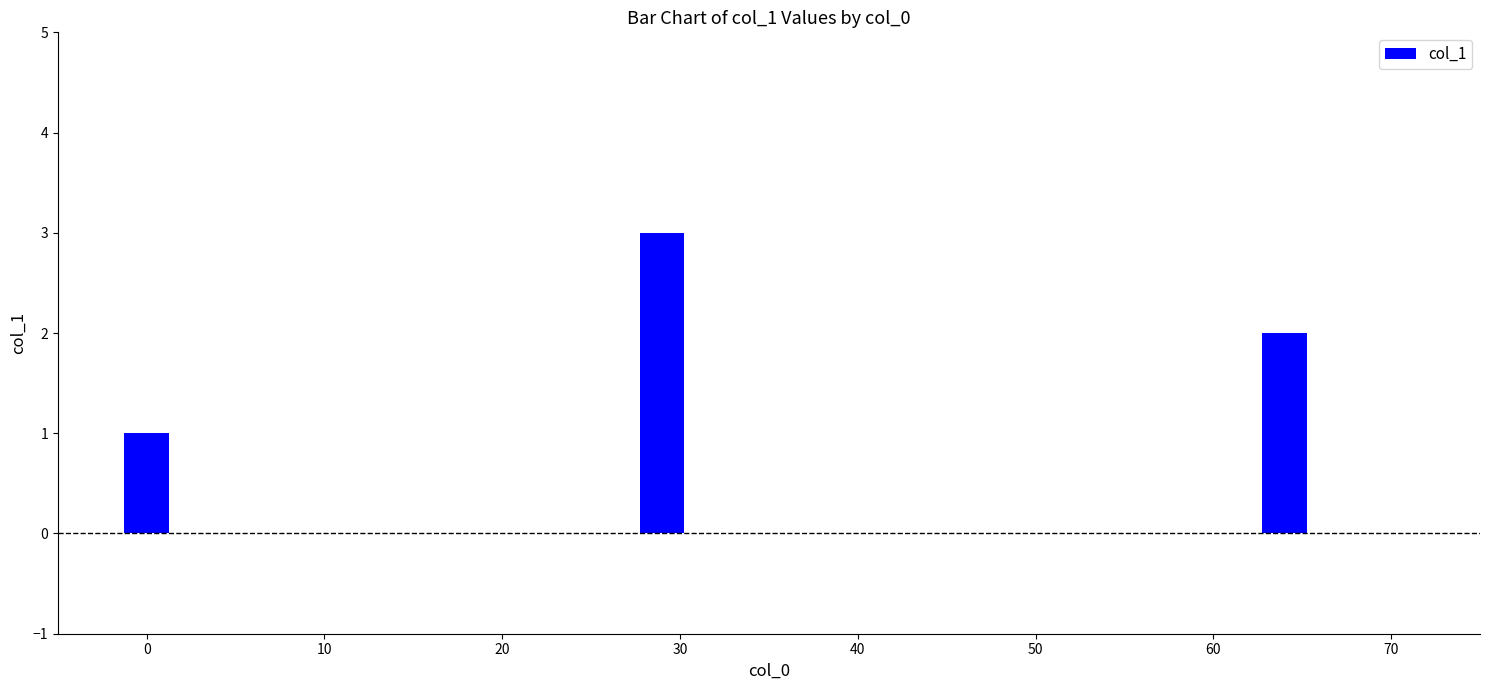

How many values are below 2?

1